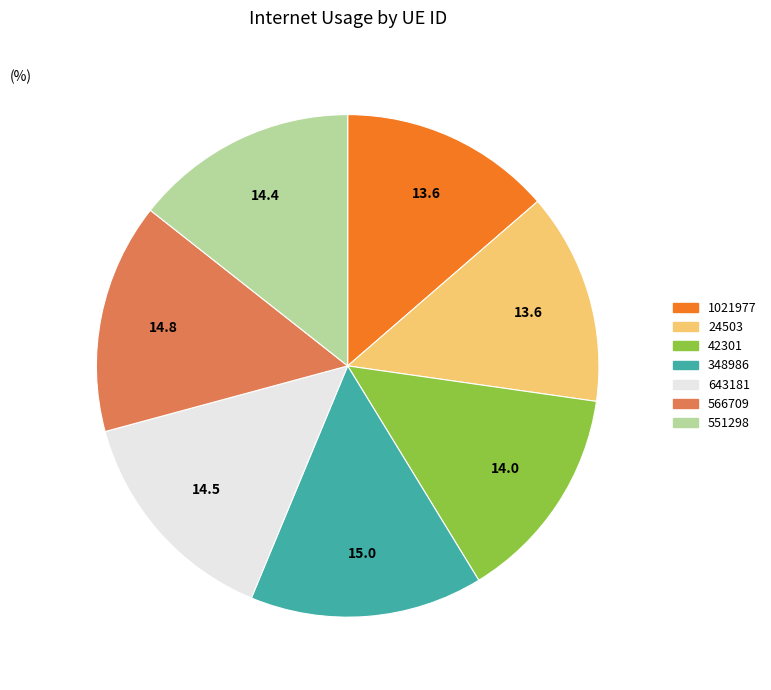

Combined, do 24503 and 566709 account for over 50%?

No